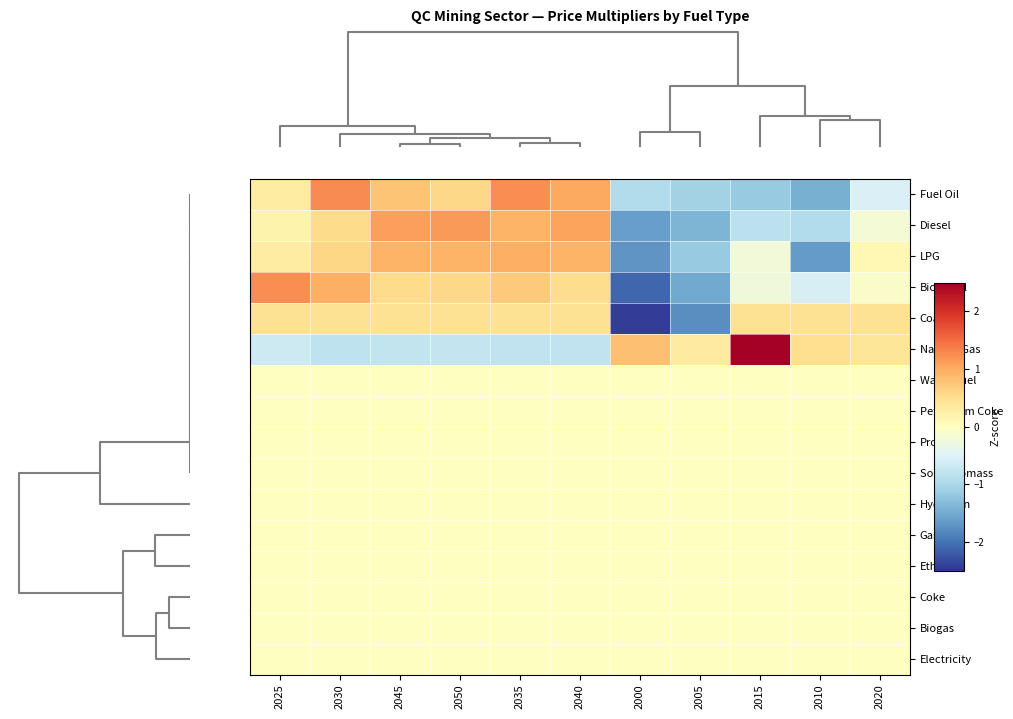

At which category is the sum across all series the highest?

2035